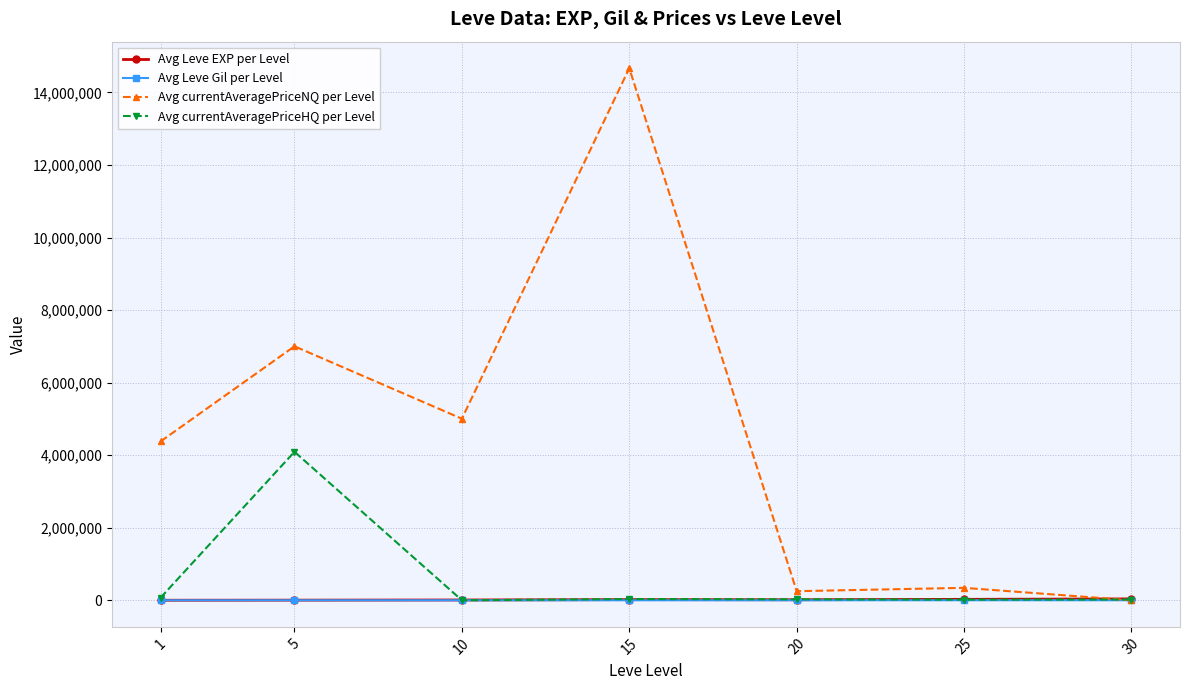

Which series has the largest range (max minus min)?

Avg currentAveragePriceNQ per Level